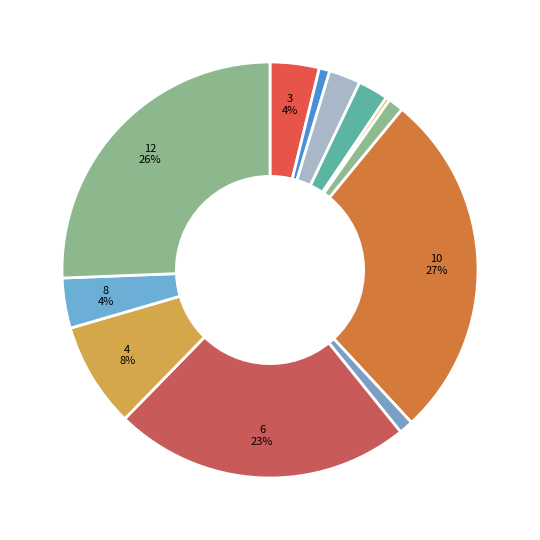

How many slices are in this pie chart?

12